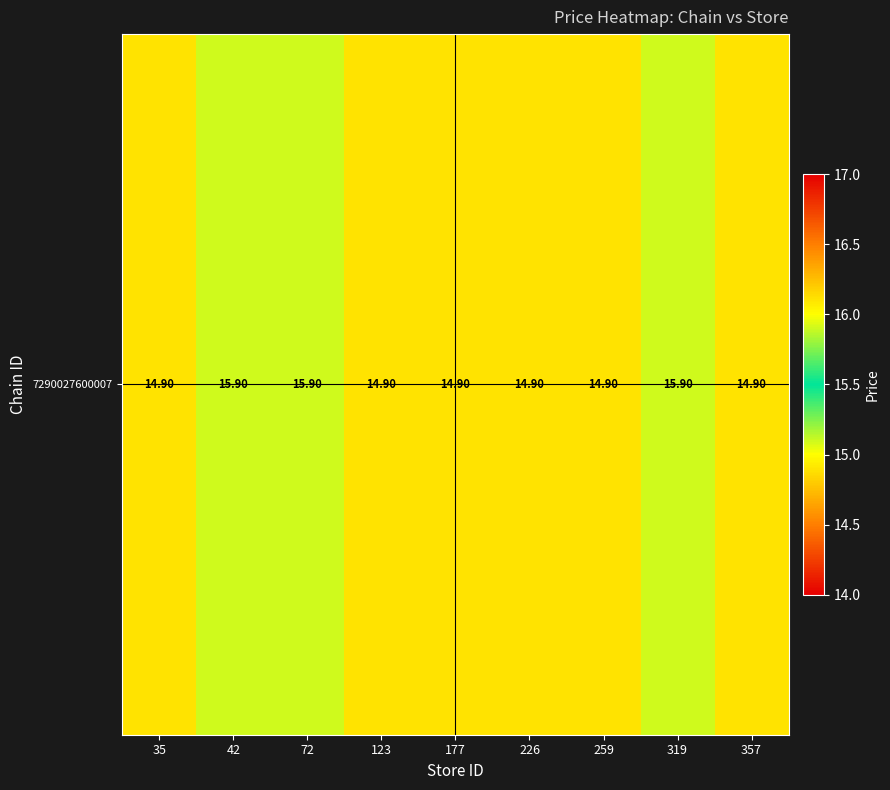

What is the ratio of the value at 35 to the value at 259?

1.0